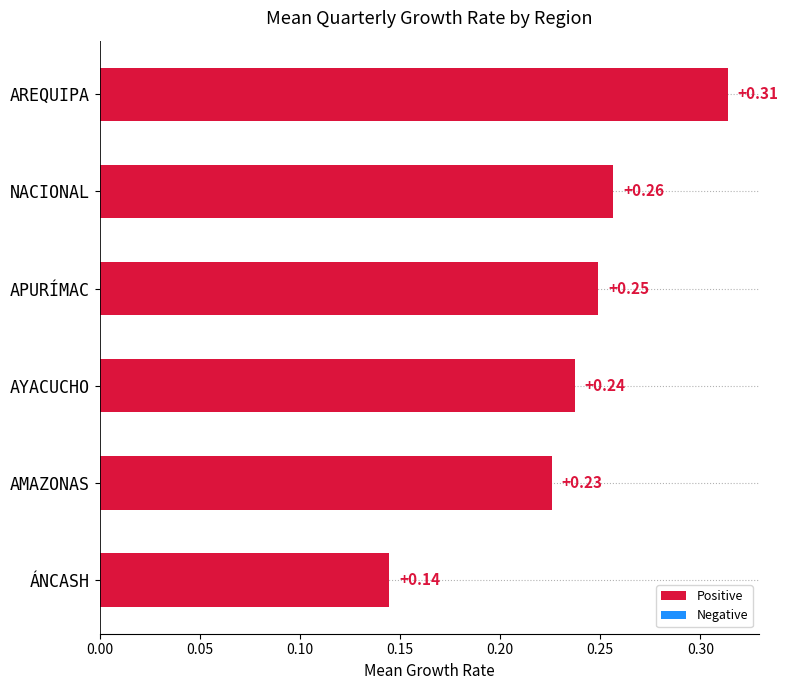

What is the label of the 4th bar from the top?

AYACUCHO